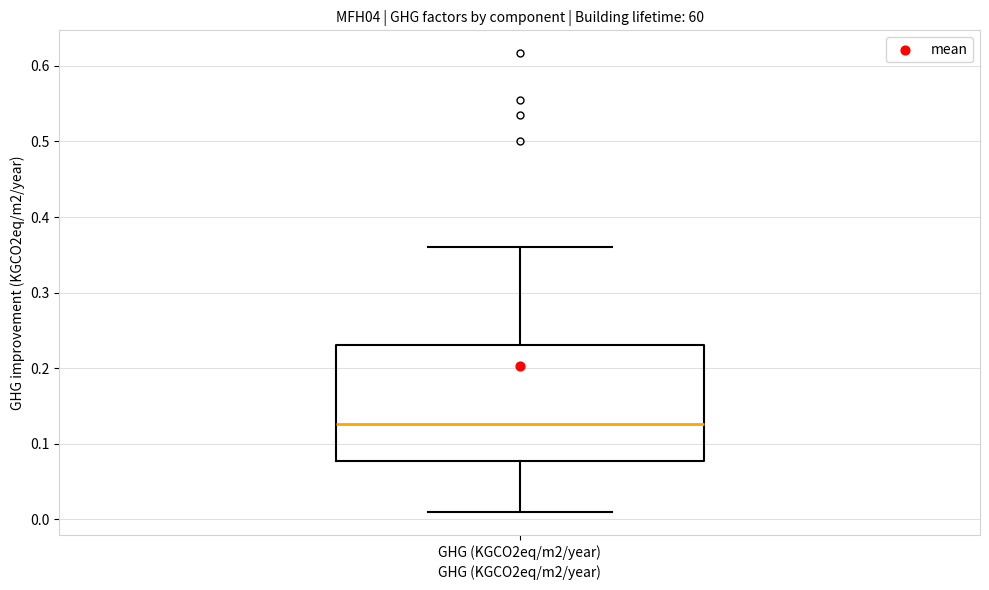

Read this box plot against the y-axis: the position of the median line, the range covered by the box, and the ends of both whiskers. The values are not printed on the chart, so give them approximately, as read against the axis.

median 0.13, box 0.08 to 0.23, whiskers 0.01 to 0.36